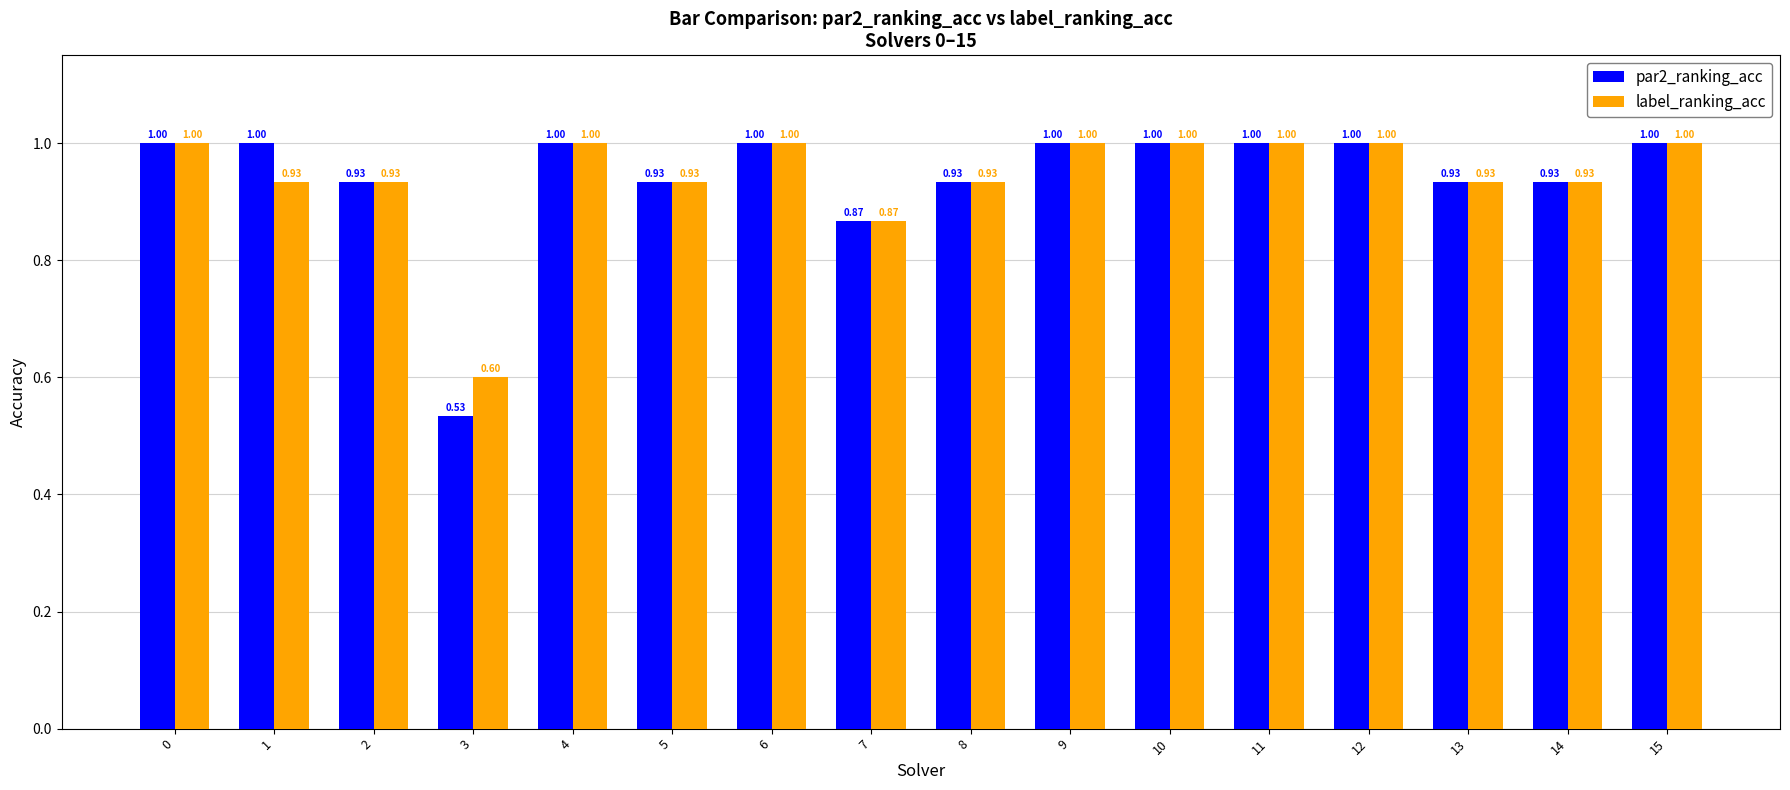

At how many categories does at least one series exceed 0?

16